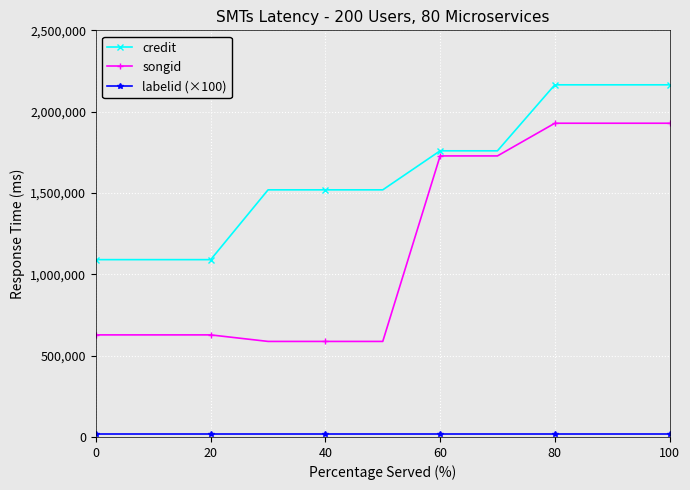

What is the difference between the maximum and second lowest values in the credit series?

1074796